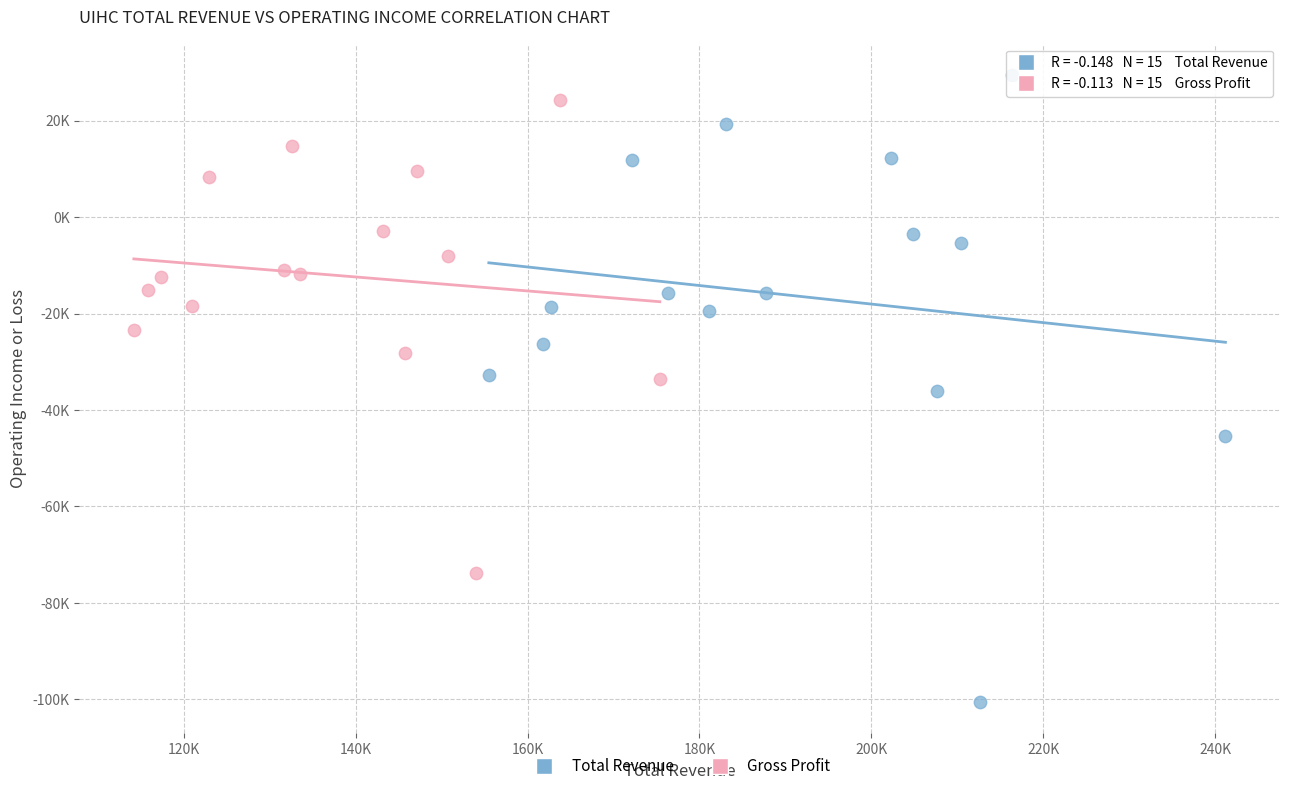

Which series reaches the minimum Y coordinate?

Total Revenue